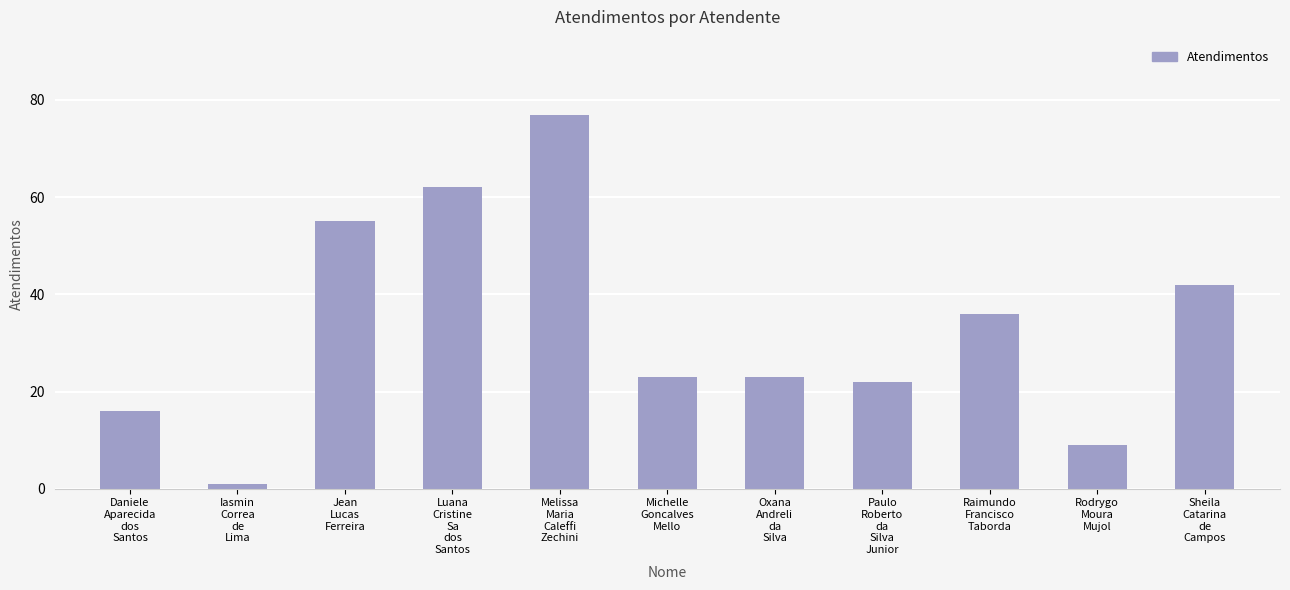

Where does the data first go above 23?

Jean
Lucas
Ferreira